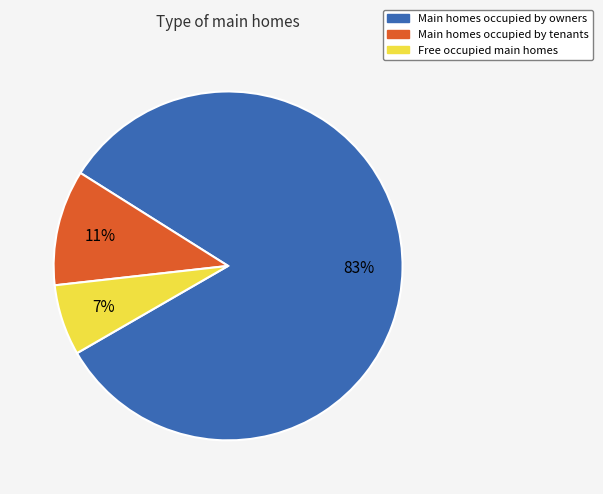

To the nearest percent, what is the average slice percentage?

33%